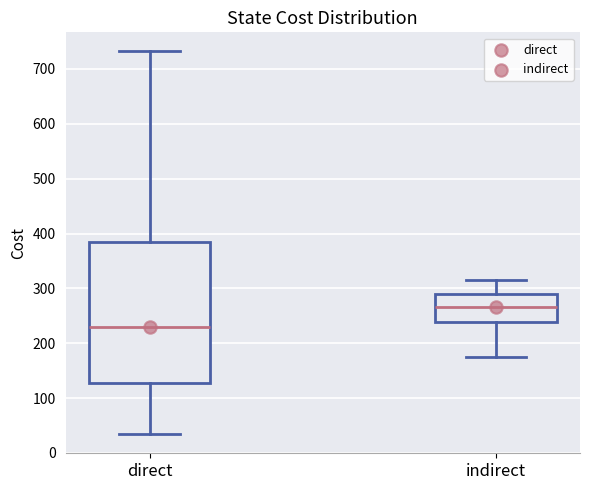

Comparing the boxes themselves (not the whiskers), which one is the tallest?

direct